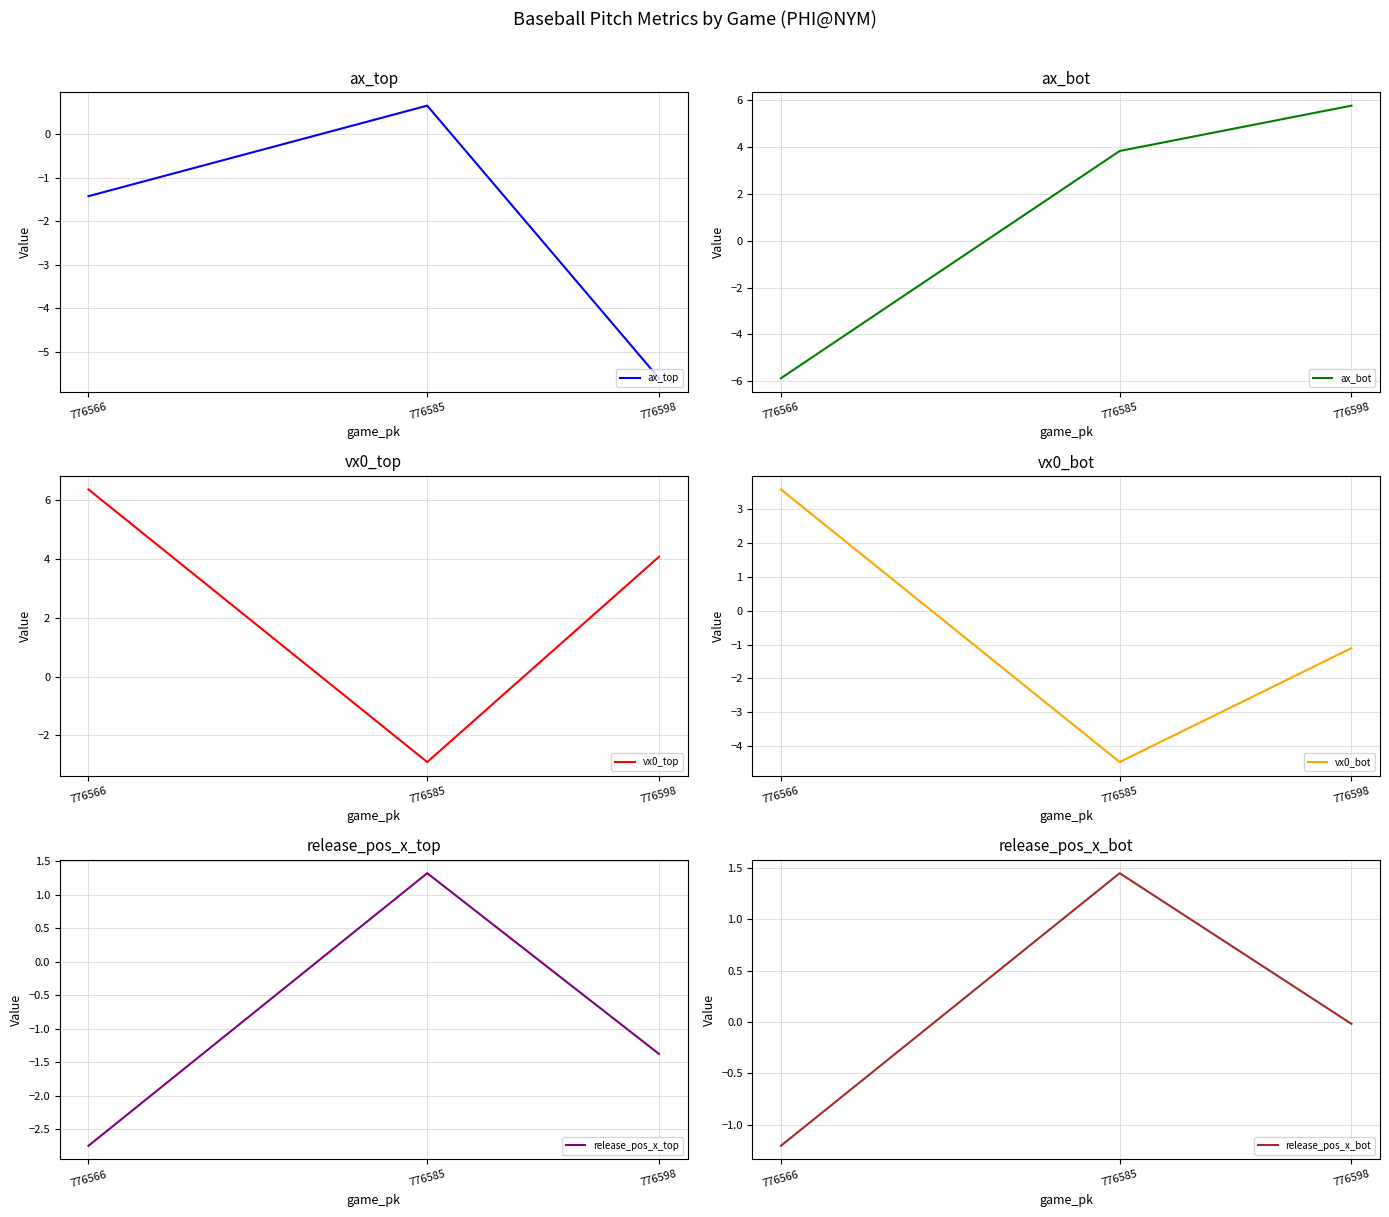

Reading right to left, extract all data points from this chart.

ax_top: 776566=-1.4	776585=0.7	776598=-5.6
ax_bot: 776566=-5.9	776585=3.8	776598=5.8
vx0_top: 776566=6.4	776585=-2.9	776598=4.1
vx0_bot: 776566=3.6	776585=-4.5	776598=-1.1
release_pos_x_top: 776566=-2.7	776585=1.3	776598=-1.4
release_pos_x_bot: 776566=-1.2	776585=1.4	776598=-0.0